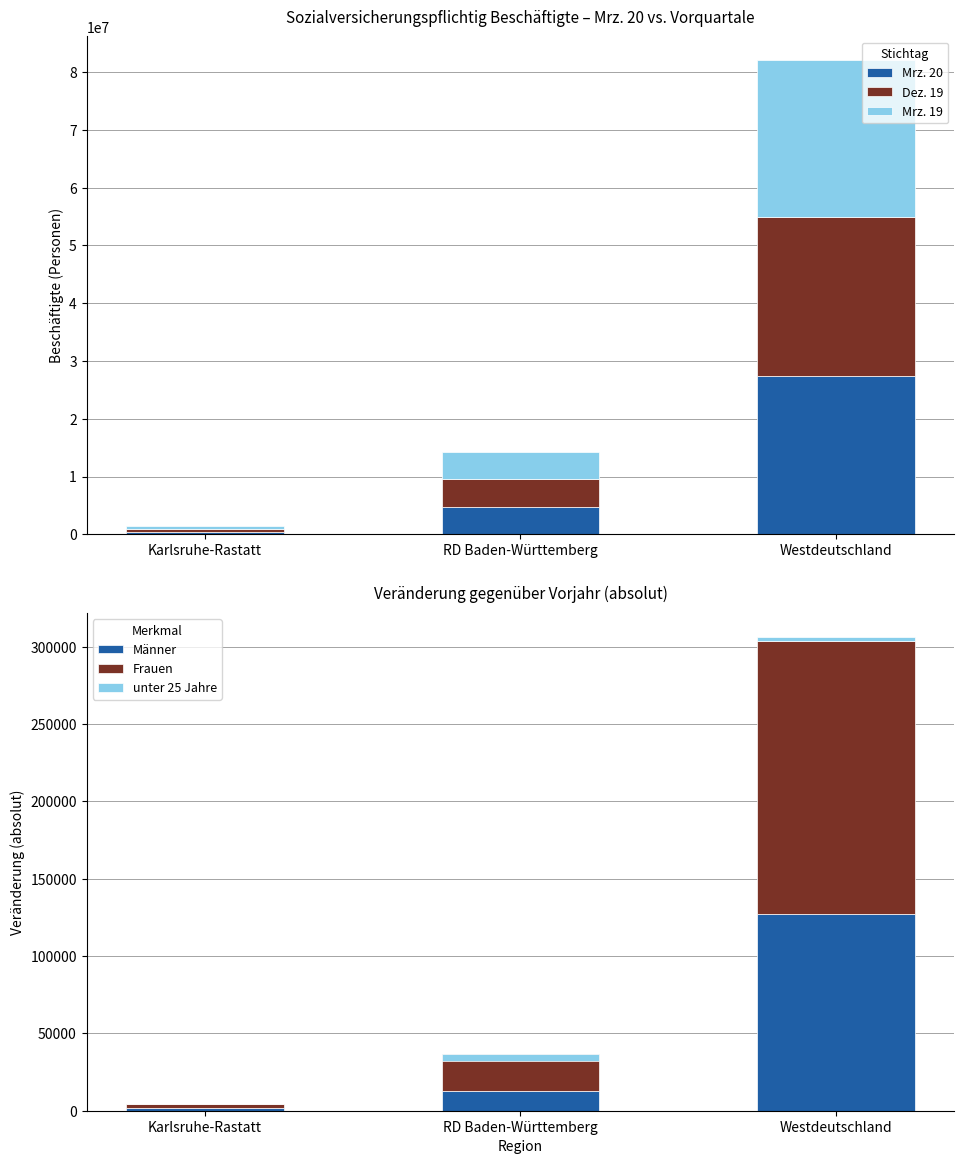

How many values in the Mrz. 20 series are below 4771610?

1